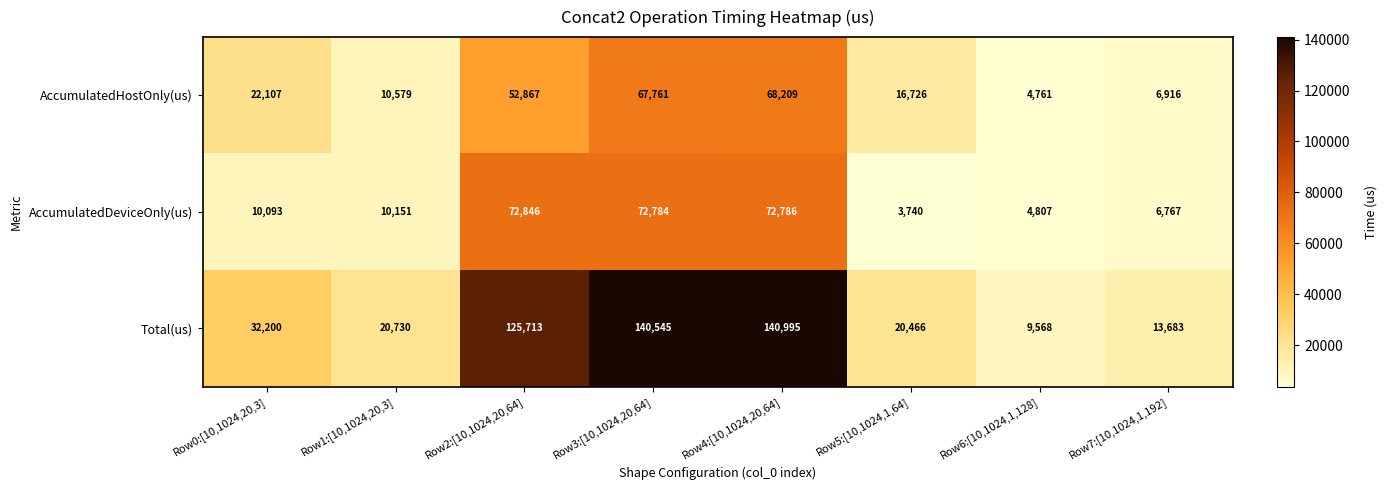

The AccumulatedHostOnly(us) series shows 91753 at Row3:[10,1024,20,64]. True or false?

False